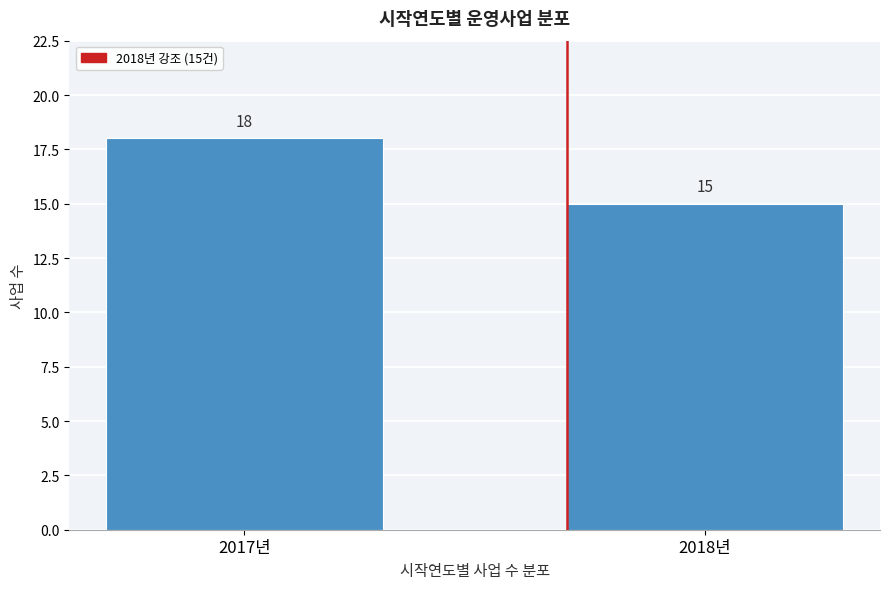

Reading left to right, extract all data points from this chart.

2017년=18	2018년=15